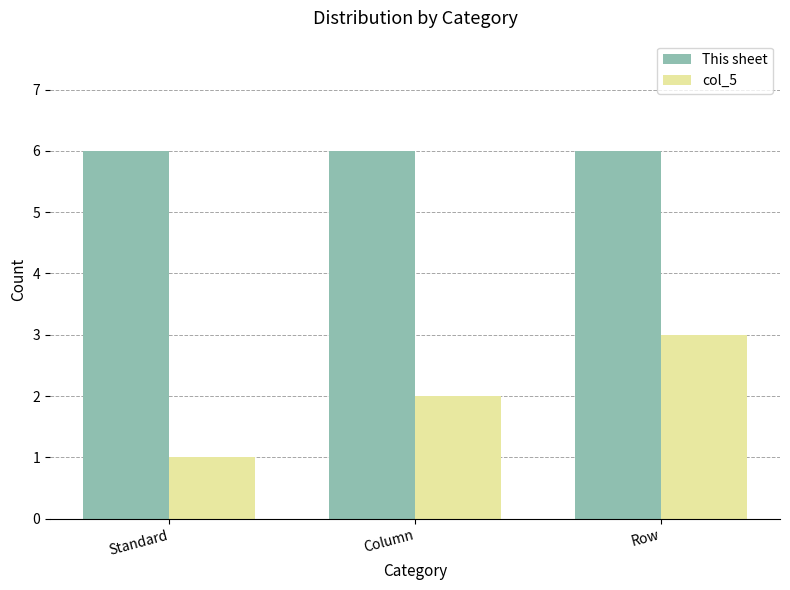

True or false: col_5 has a value of 2 at Column.

True